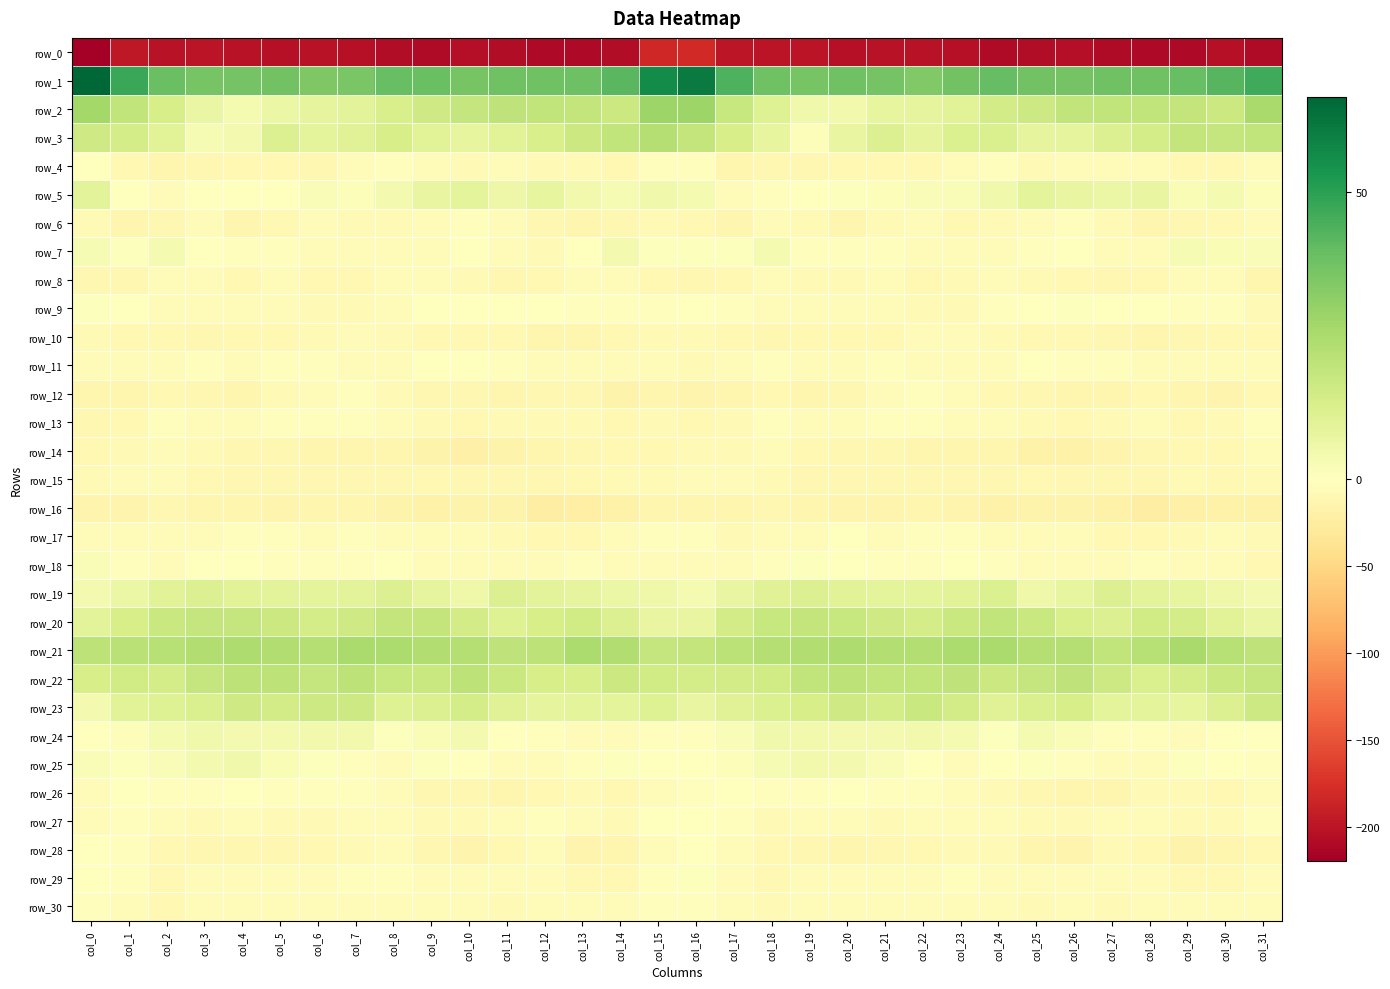

At col_0, list the series in order from largest to smallest.

row_1, row_2, row_21, row_3, row_22, row_5, row_20, row_19, row_23, row_7, row_18, row_25, row_9, row_24, row_29, row_28, row_4, row_30, row_26, row_17, row_11, row_27, row_10, row_6, row_15, row_14, row_8, row_13, row_12, row_16, row_0